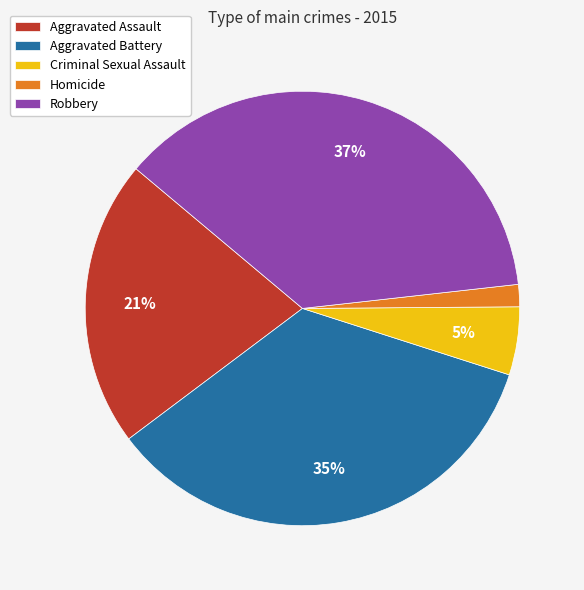

The Robbery slice represents 37% of the pie. True or false?

True